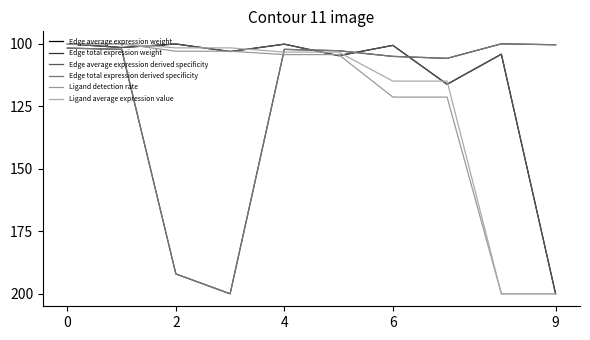

Which series ends up on top after the final intersection of Edge average expression weight and Ligand average expression value?

Ligand average expression value